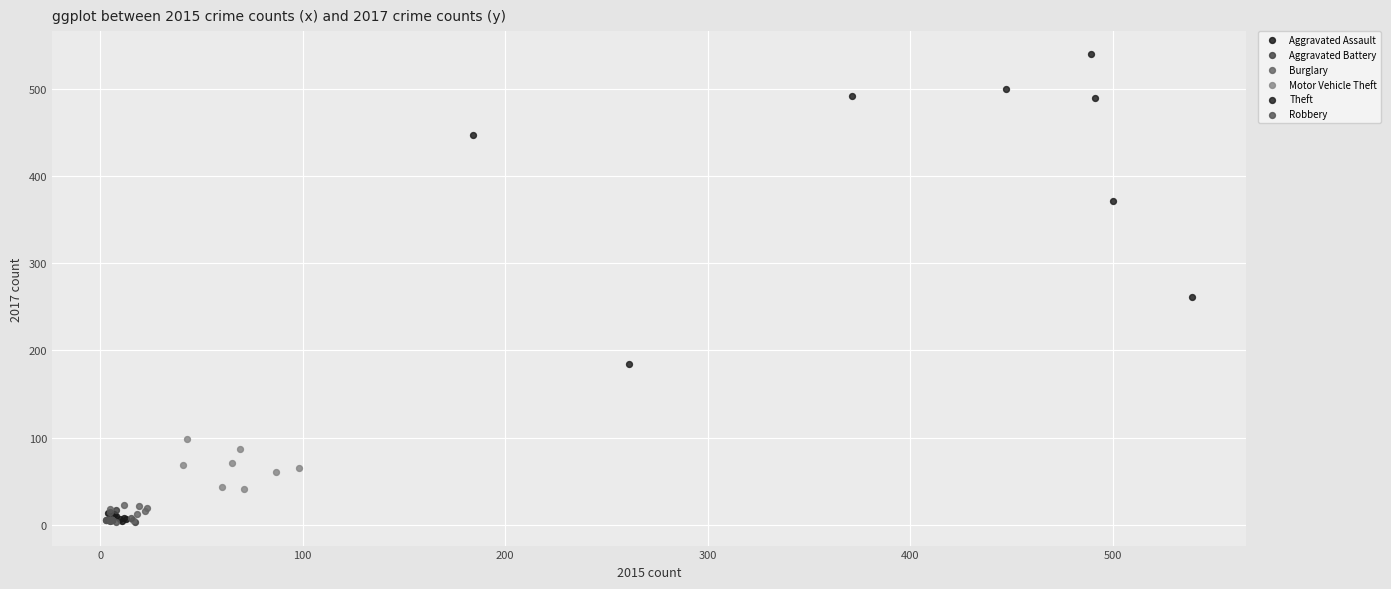

Which series has the largest Y range (max minus min)?

Theft